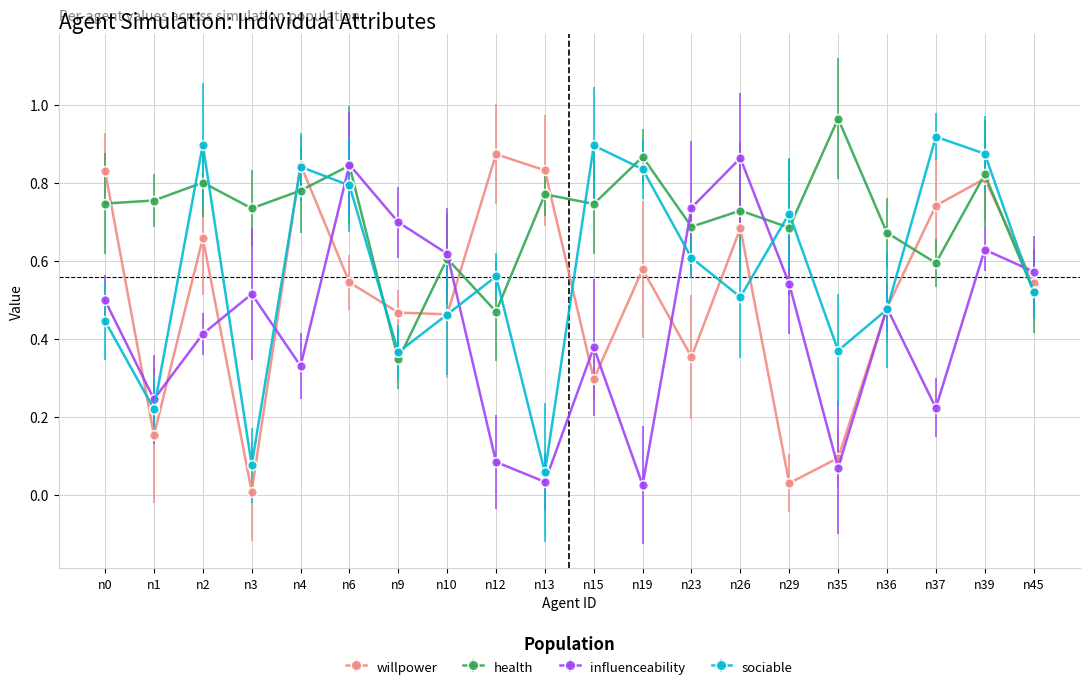

True or false: health has a value of 0.7 at n26.

True